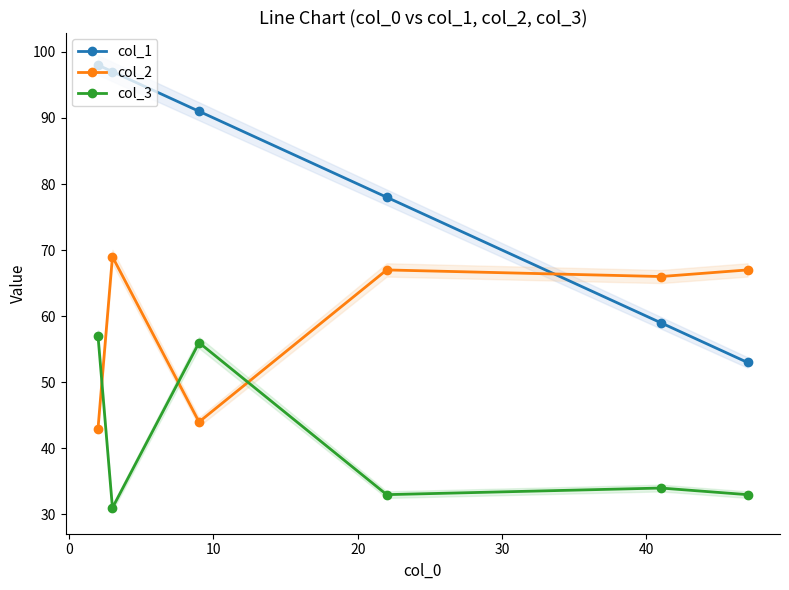

True or false: col_1 and col_3 intersect in this chart.

False